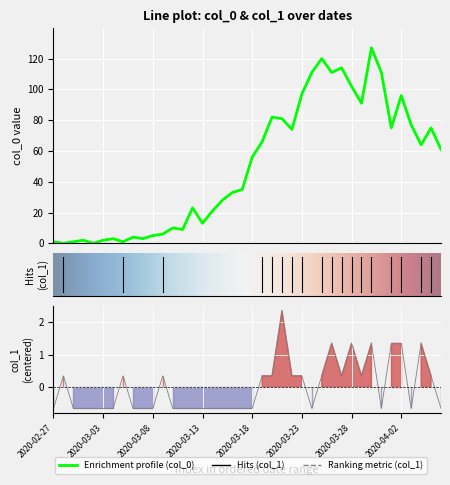

Reading right to left, extract all data points from this chart.

col_0: 2020-04-06=61.0	2020-04-05=75.0	2020-04-04=64.0	2020-04-03=77.0	2020-04-02=96.0	2020-04-01=75.0	2020-03-31=111.0	2020-03-30=127.0	2020-03-29=91.0	2020-03-28=102.0	2020-03-27=114.0	2020-03-26=111.0	2020-03-25=120.0	2020-03-24=111.0	2020-03-23=97.0	2020-03-22=74.0	2020-03-21=81.0	2020-03-20=82.0	2020-03-19=66.0	2020-03-18=56.0	2020-03-17=35.0	2020-03-16=33.0	2020-03-15=28.0	2020-03-14=21.0	2020-03-13=13.0	2020-03-12=23.0	2020-03-11=9.0	2020-03-10=10.0	2020-03-09=6.0	2020-03-08=5.0	2020-03-07=3.0	2020-03-06=4.0	2020-03-05=1.0	2020-03-04=3.0	2020-03-03=2.0	2020-03-02=0.0	2020-03-01=2.0	2020-02-29=1.0	2020-02-28=0.0	2020-02-27=1.0
col_1: 2020-04-06=-0.7	2020-04-05=0.3	2020-04-04=1.4	2020-04-03=-0.7	2020-04-02=1.4	2020-04-01=1.4	2020-03-31=-0.7	2020-03-30=1.4	2020-03-29=0.3	2020-03-28=1.4	2020-03-27=0.3	2020-03-26=1.4	2020-03-25=0.3	2020-03-24=-0.7	2020-03-23=0.3	2020-03-22=0.3	2020-03-21=2.4	2020-03-20=0.3	2020-03-19=0.3	2020-03-18=-0.7	2020-03-17=-0.7	2020-03-16=-0.7	2020-03-15=-0.7	2020-03-14=-0.7	2020-03-13=-0.7	2020-03-12=-0.7	2020-03-11=-0.7	2020-03-10=-0.7	2020-03-09=0.3	2020-03-08=-0.7	2020-03-07=-0.7	2020-03-06=-0.7	2020-03-05=0.3	2020-03-04=-0.7	2020-03-03=-0.7	2020-03-02=-0.7	2020-03-01=-0.7	2020-02-29=-0.7	2020-02-28=0.3	2020-02-27=-0.7